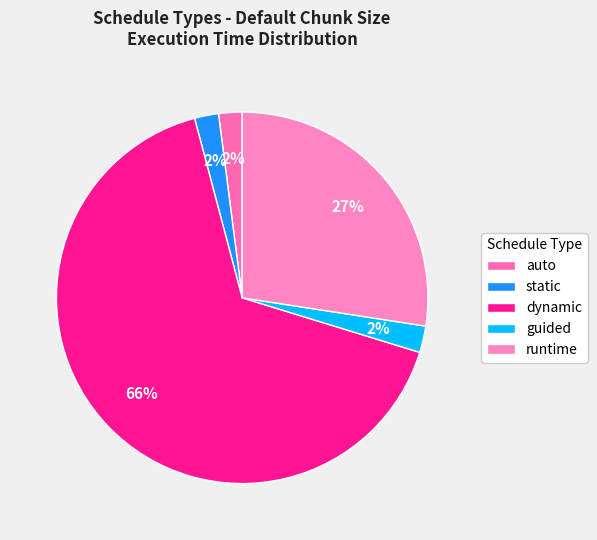

Is it true that guided is 1% of the pie?

False